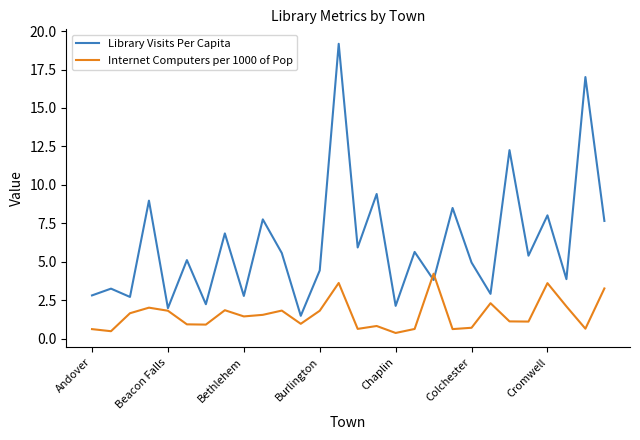

Which series has the widest spread of values?

Library Visits Per Capita